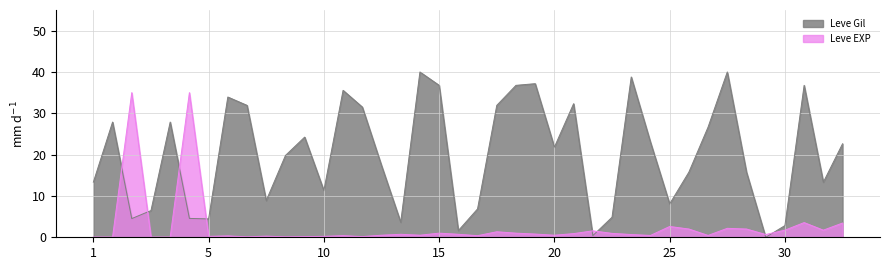

Which series ends up on top after the final intersection of Leve EXP and Leve Gil?

Leve Gil